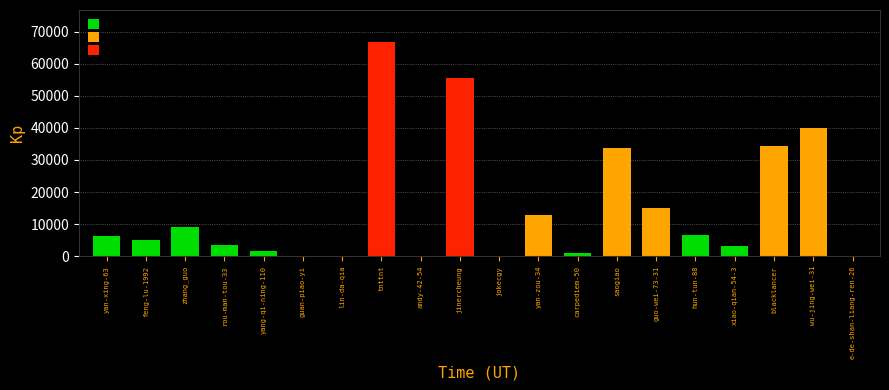

What is the change in value from yan-zou-34 to guo-wei-73-31?

+2149